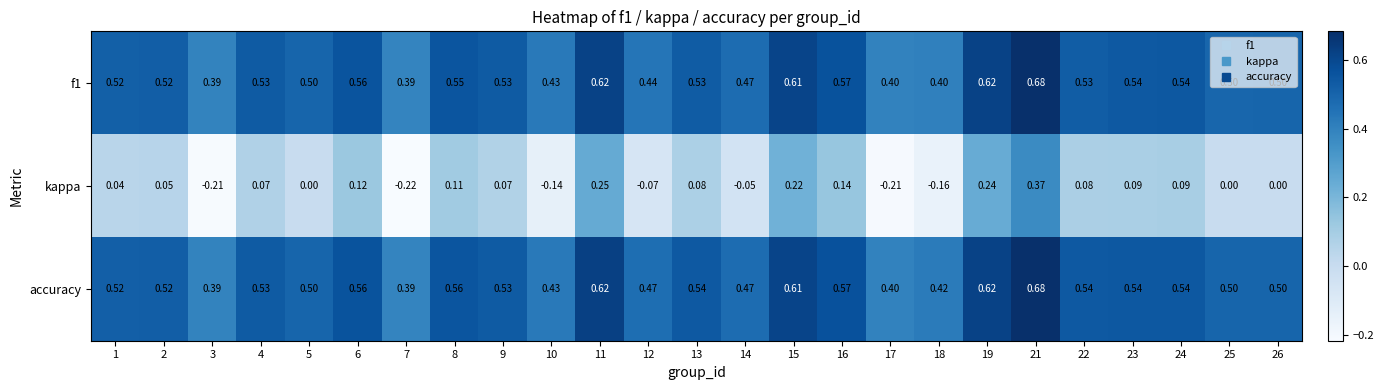

How many data points does each series have?

25